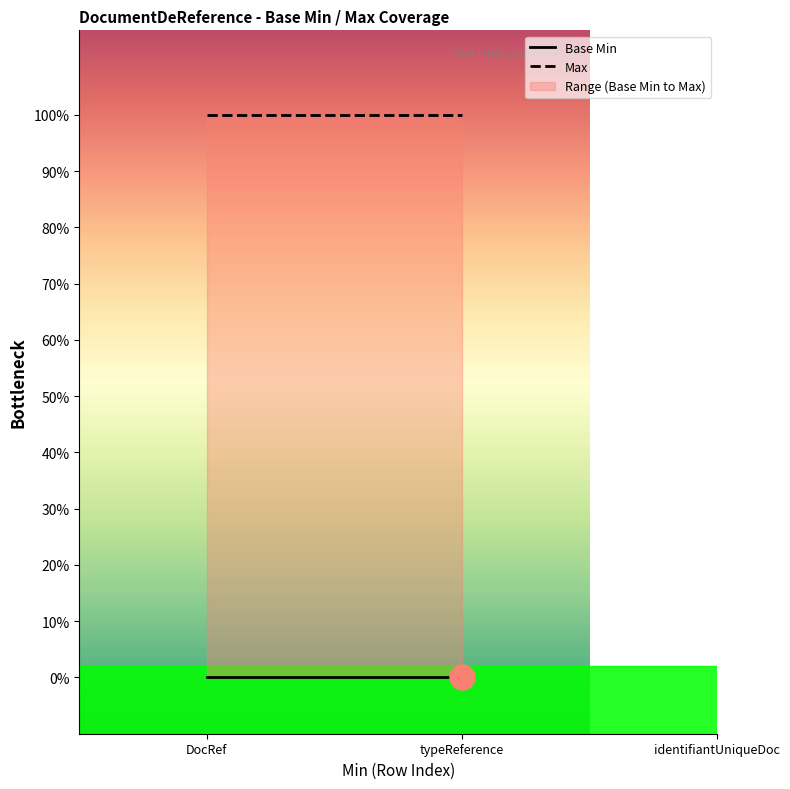

What position from the left is DocRef?

1